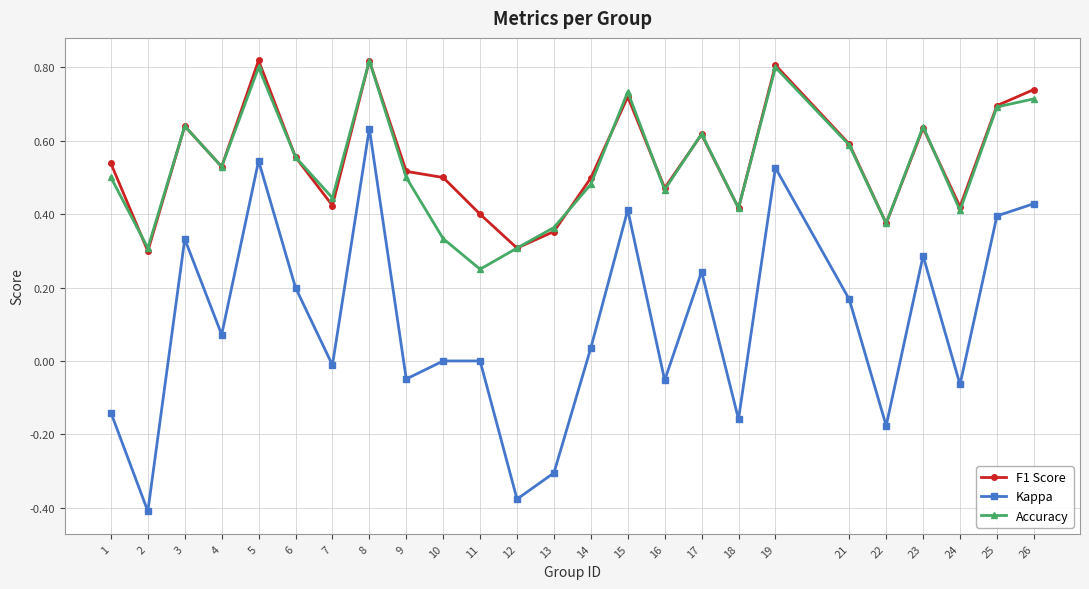

Which category has the highest value in the Kappa series?

8